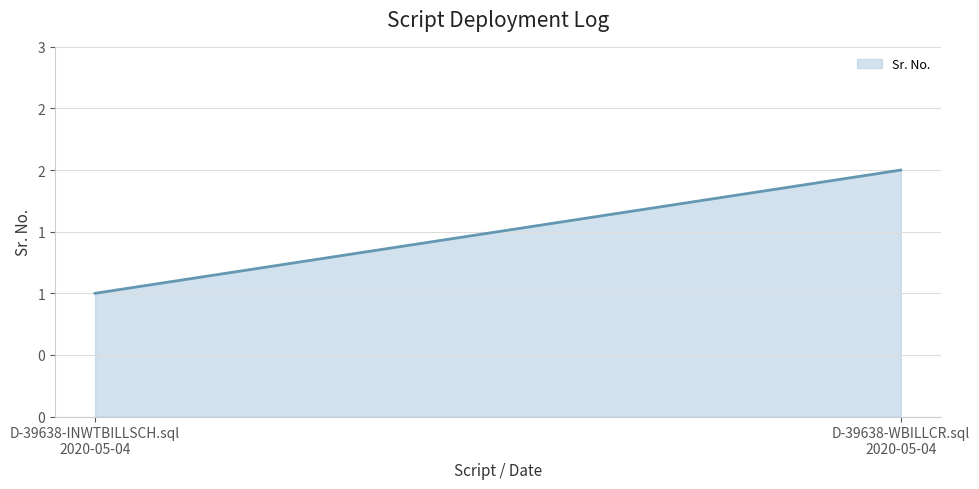

How many data points does each series have?

2